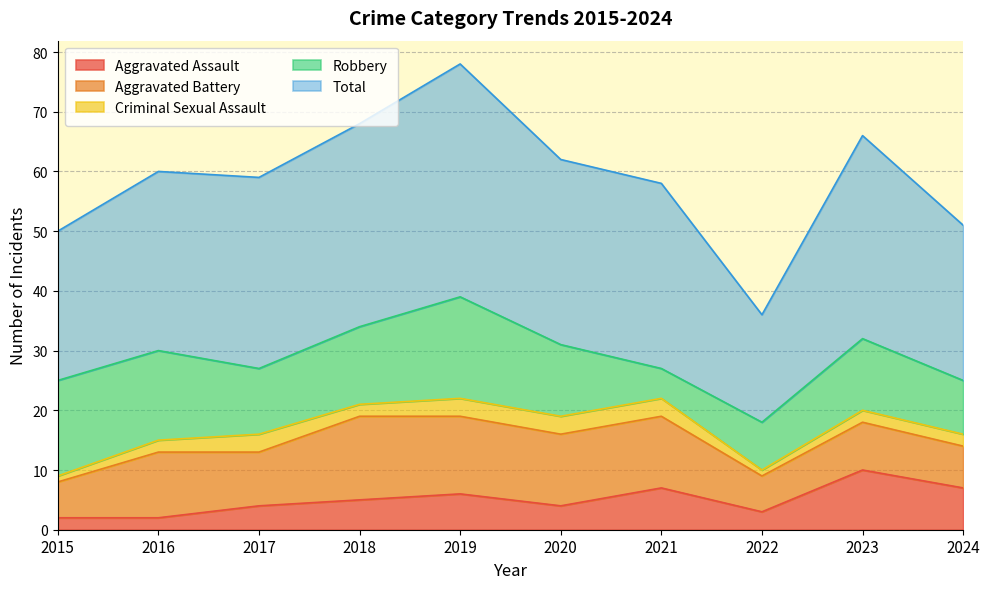

Reading left to right, what are all the values shown in this chart?

Aggravated Assault: 2015=2	2016=2	2017=4	2018=5	2019=6	2020=4	2021=7	2022=3	2023=10	2024=7
Aggravated Battery: 2015=6	2016=11	2017=9	2018=14	2019=13	2020=12	2021=12	2022=6	2023=8	2024=7
Criminal Sexual Assault: 2015=1	2016=2	2017=3	2018=2	2019=3	2020=3	2021=3	2022=1	2023=2	2024=2
Robbery: 2015=16	2016=15	2017=11	2018=13	2019=17	2020=12	2021=5	2022=8	2023=12	2024=9
Total: 2015=25	2016=30	2017=32	2018=34	2019=39	2020=31	2021=31	2022=18	2023=34	2024=26